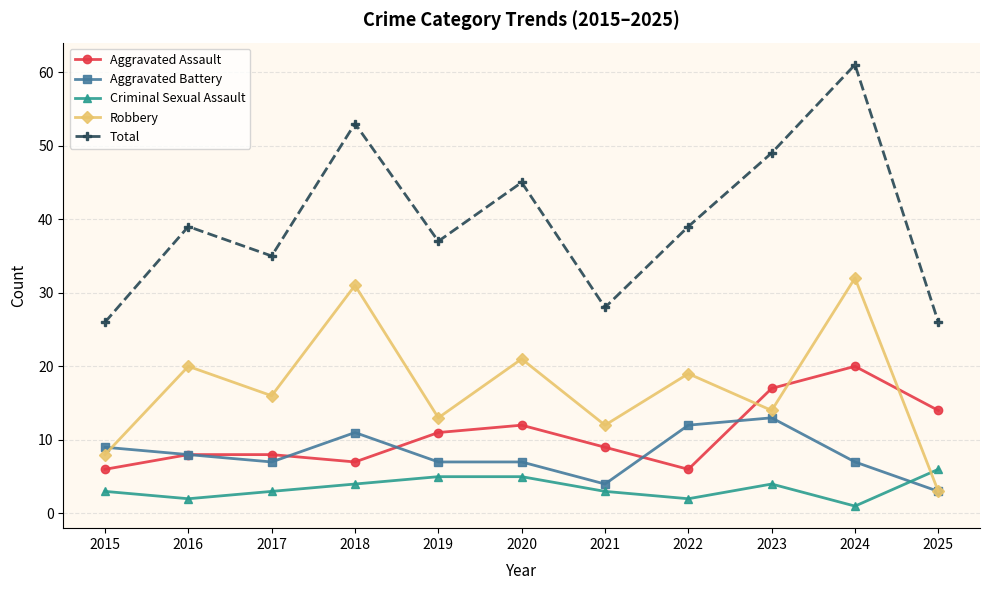

Is the value of Aggravated Battery at 2015 greater than the value of Total at 2018?

No